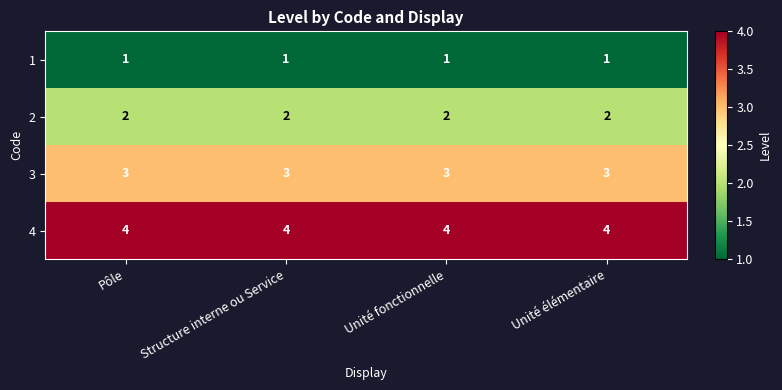

Is it true that 2 equals 2 at Unité élémentaire?

True